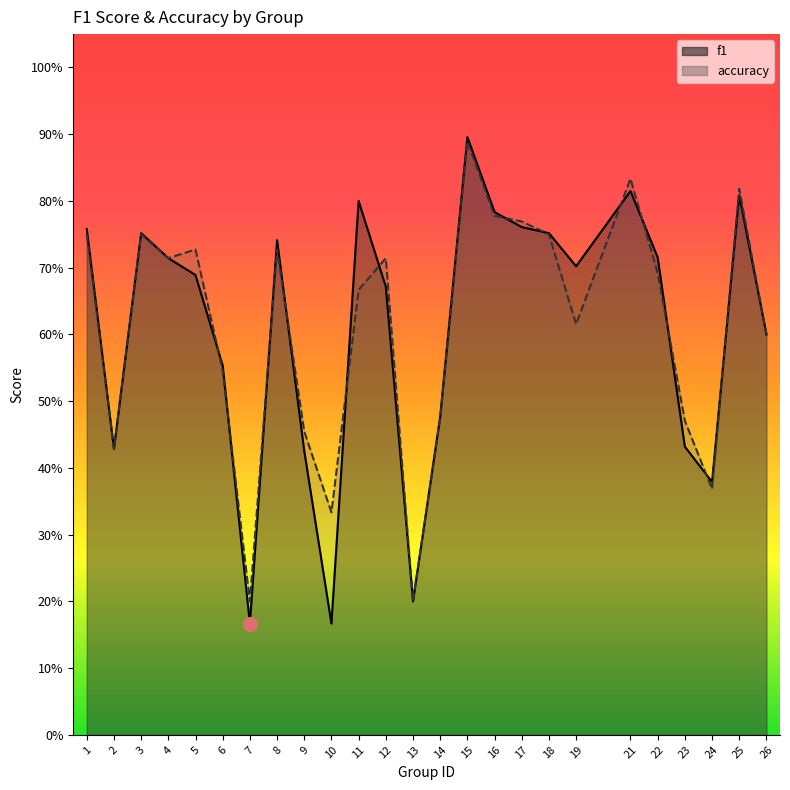

True or false: accuracy and f1 cross at least once.

True